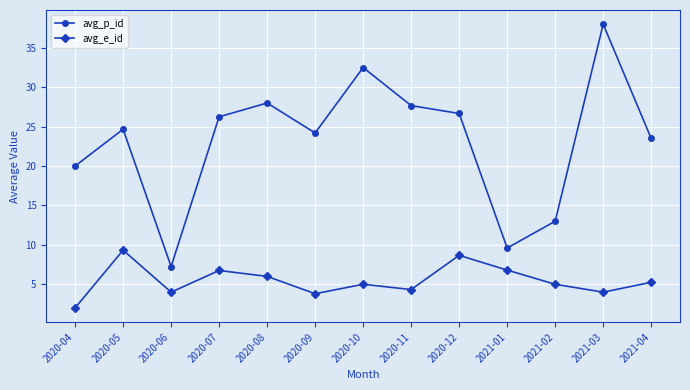

List the series in order of their peak value, highest first.

avg_p_id, avg_e_id